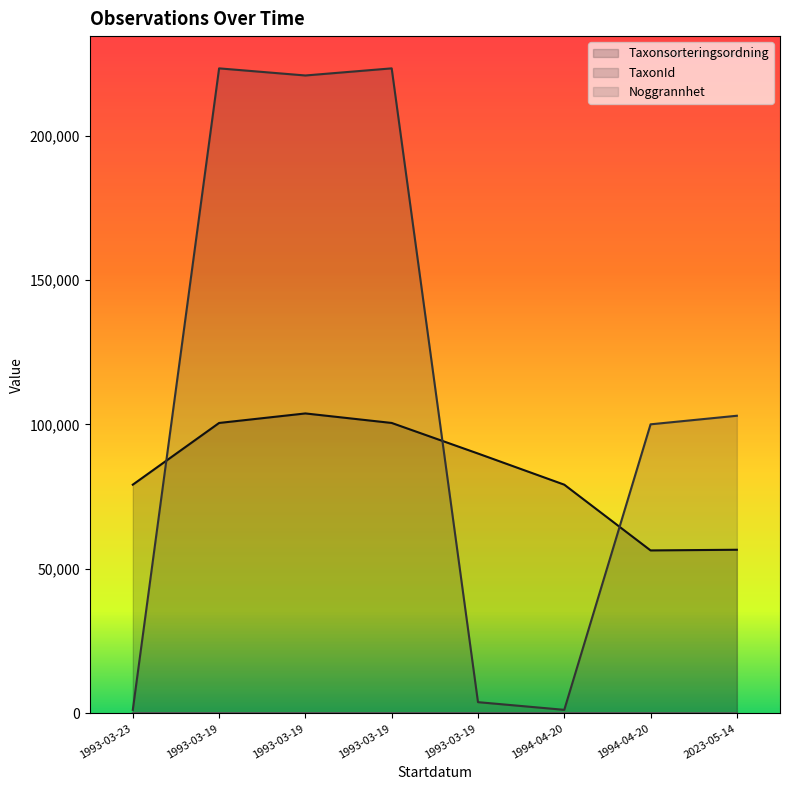

What is the value of the TaxonId point at the 3rd from the left?

223246